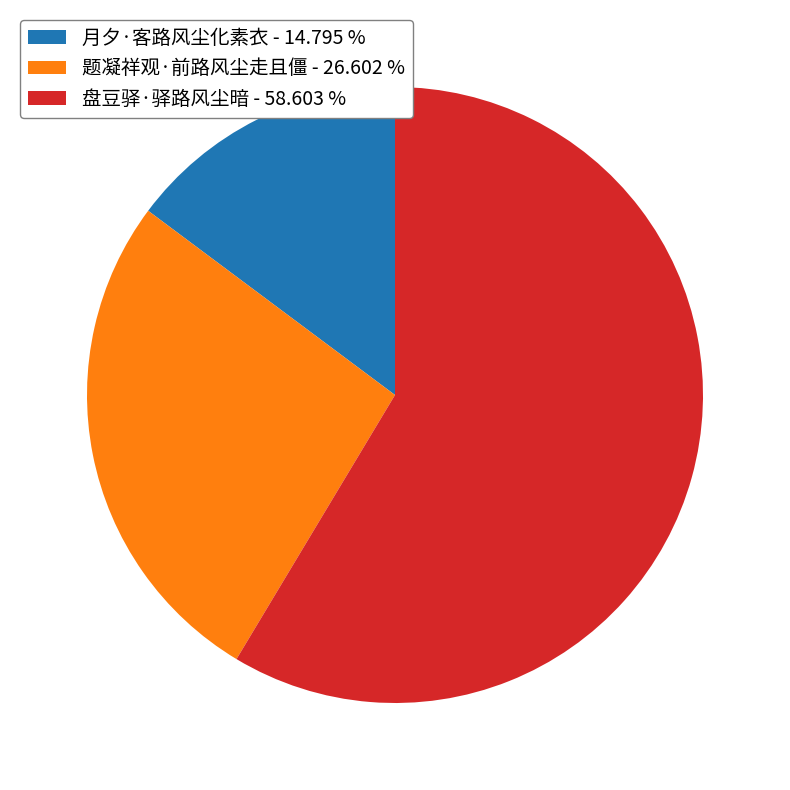

Which slice is the largest?

盘豆驿·驿路风尘暗